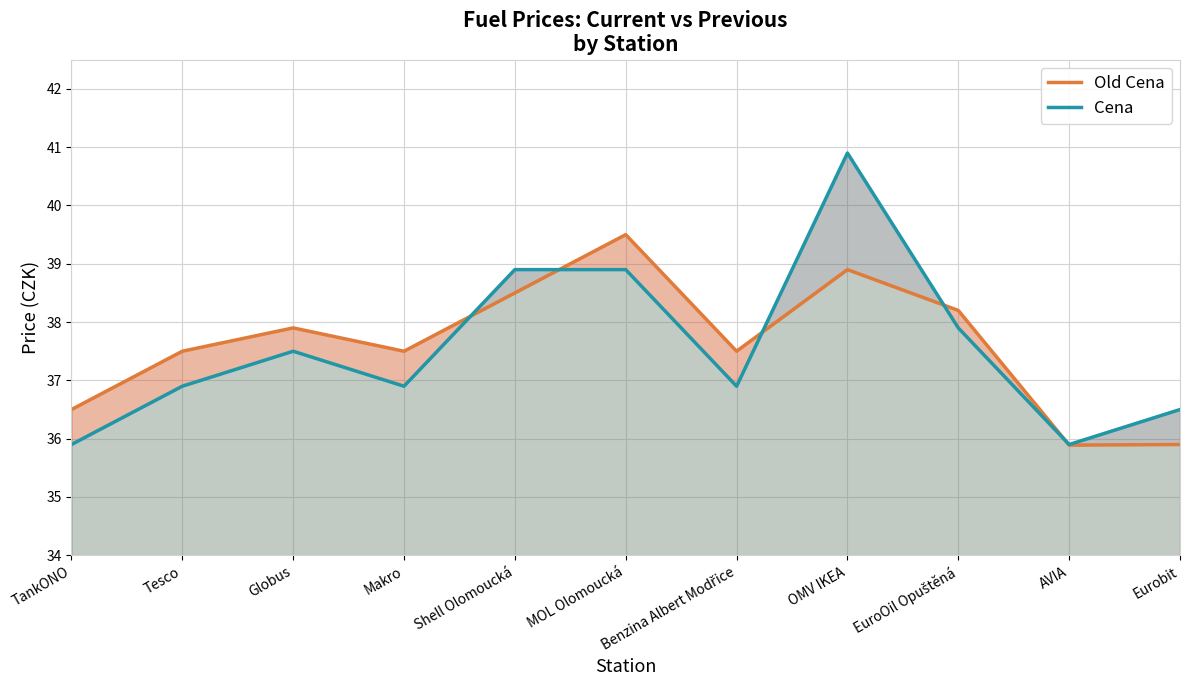

Reading right to left, what are all the values shown in this chart?

Old Cena: Eurobit=35.9	AVIA=35.9	EuroOil Opuštěná=38.2	OMV IKEA=38.9	Benzina Albert Modřice=37.5	MOL Olomoucká=39.5	Shell Olomoucká=38.5	Makro=37.5	Globus=37.9	Tesco=37.5	TankONO=36.5
Cena: Eurobit=36.5	AVIA=35.9	EuroOil Opuštěná=37.9	OMV IKEA=40.9	Benzina Albert Modřice=36.9	MOL Olomoucká=38.9	Shell Olomoucká=38.9	Makro=36.9	Globus=37.5	Tesco=36.9	TankONO=35.9